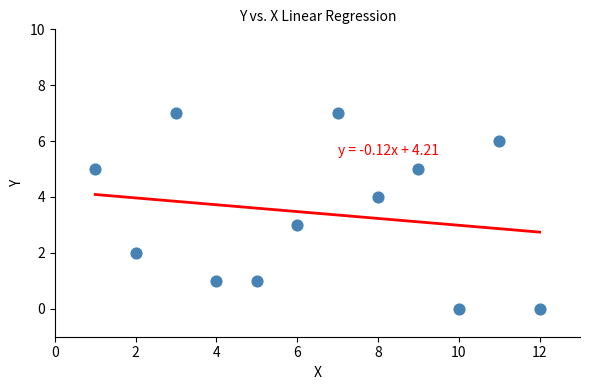

What is the range of Y values (max minus min)?

7